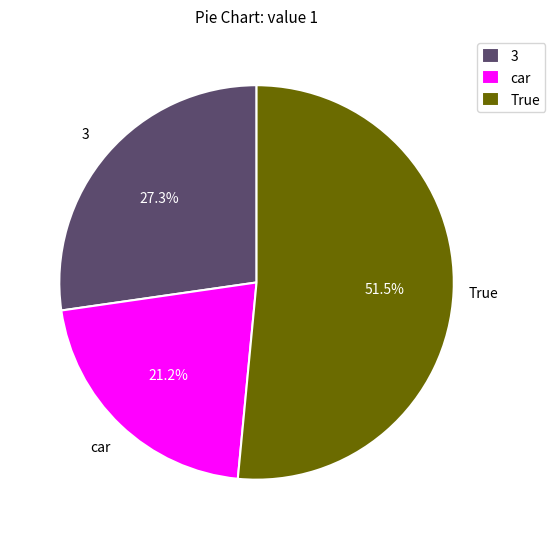

Which category has the biggest portion of the pie?

True